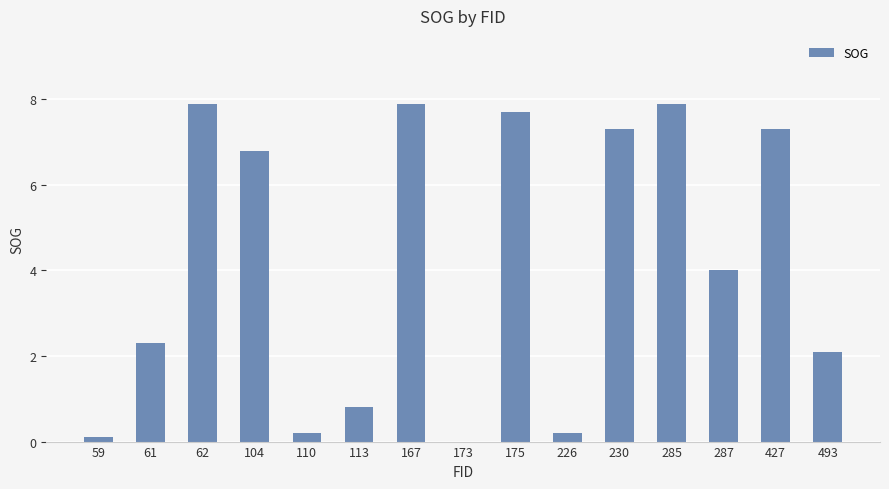

What is the ratio of the value at 113 to the value at 427?

0.1